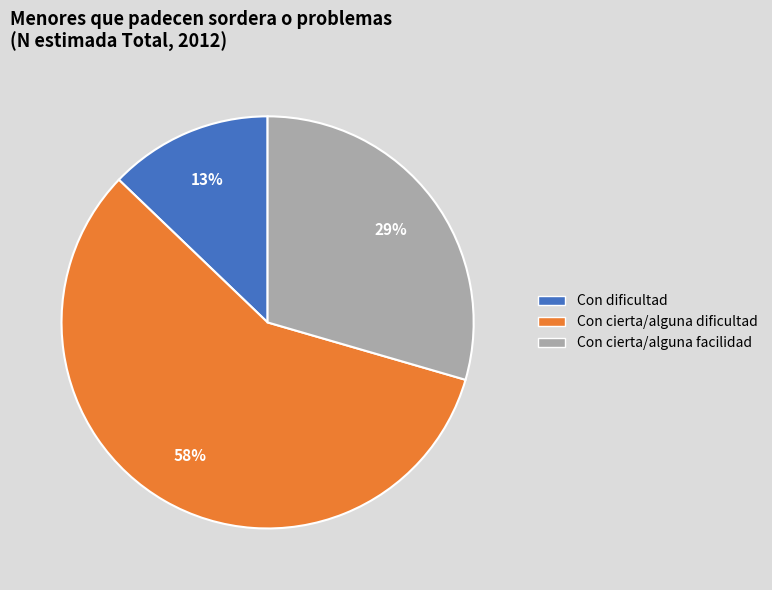

To the nearest percent, what is the difference between the largest and smallest slice percentages?

45%